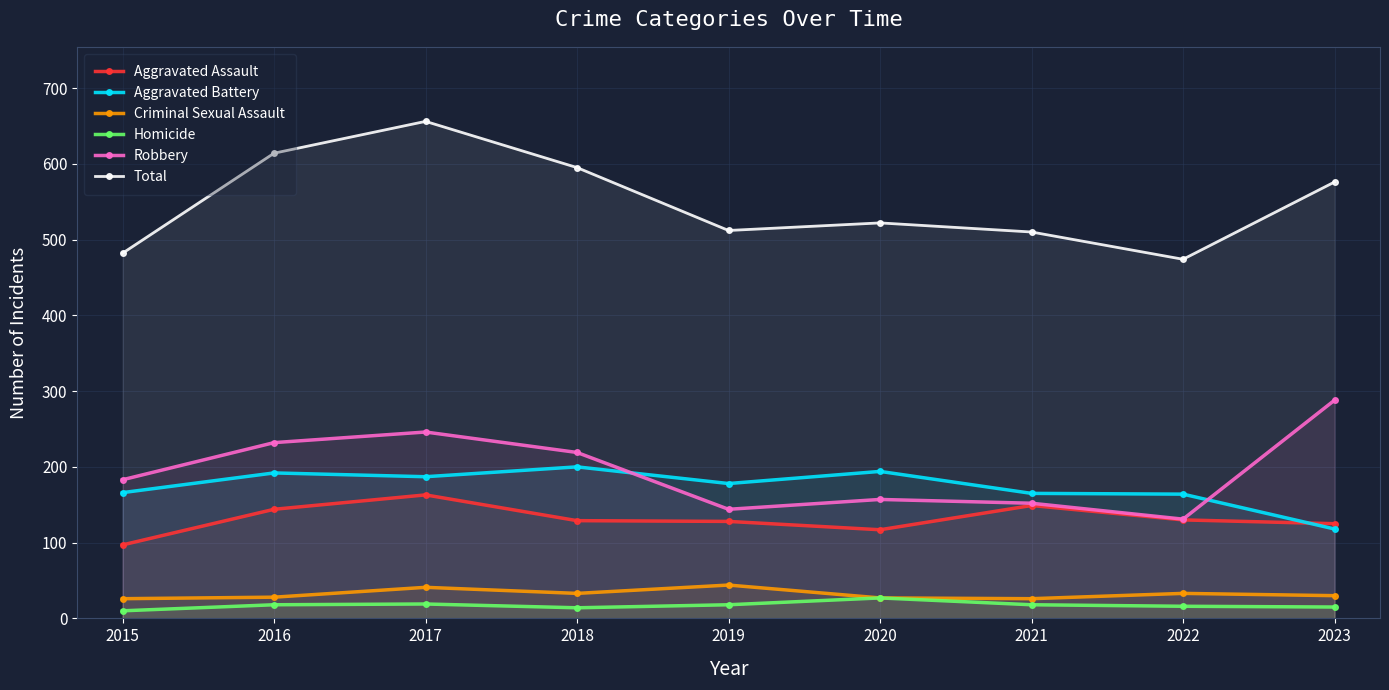

What is the spread (max minus min) of values at 2016?

596